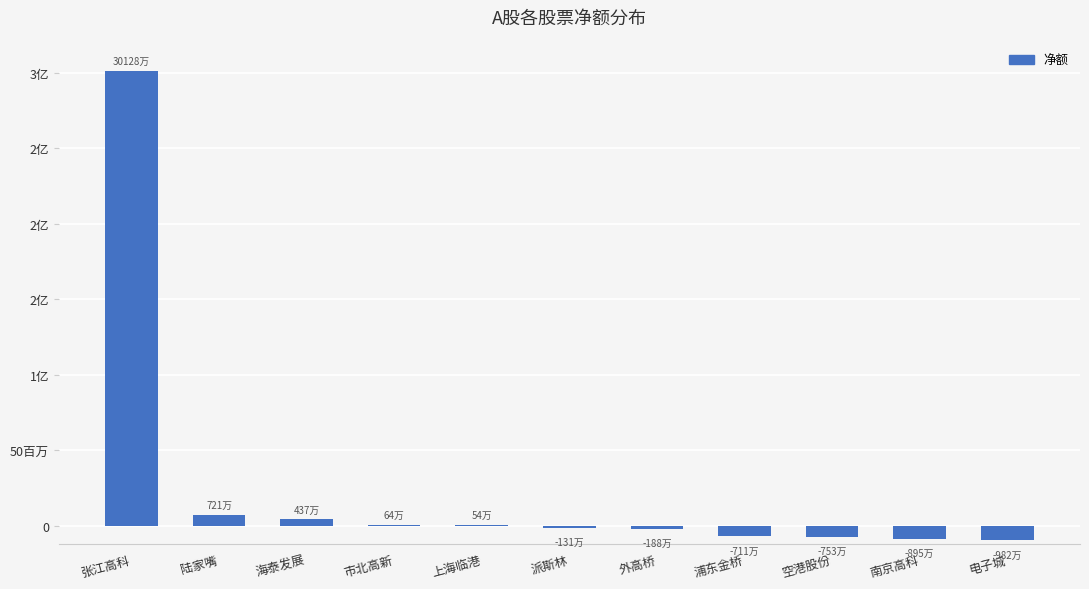

The chart shows a value of 541641 at 上海临港. True or false?

True